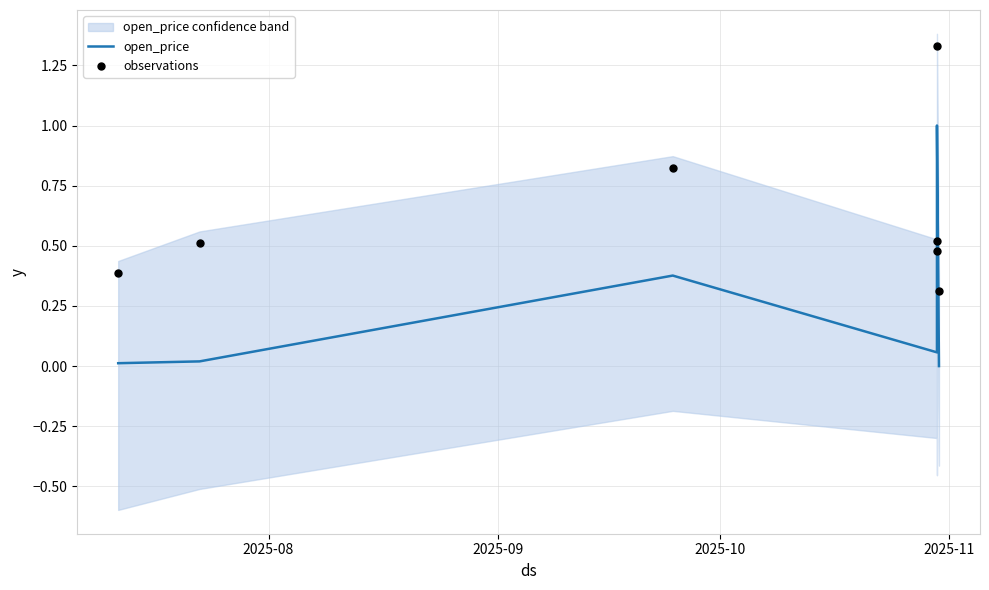

At how many categories does at least one series exceed 0?

7